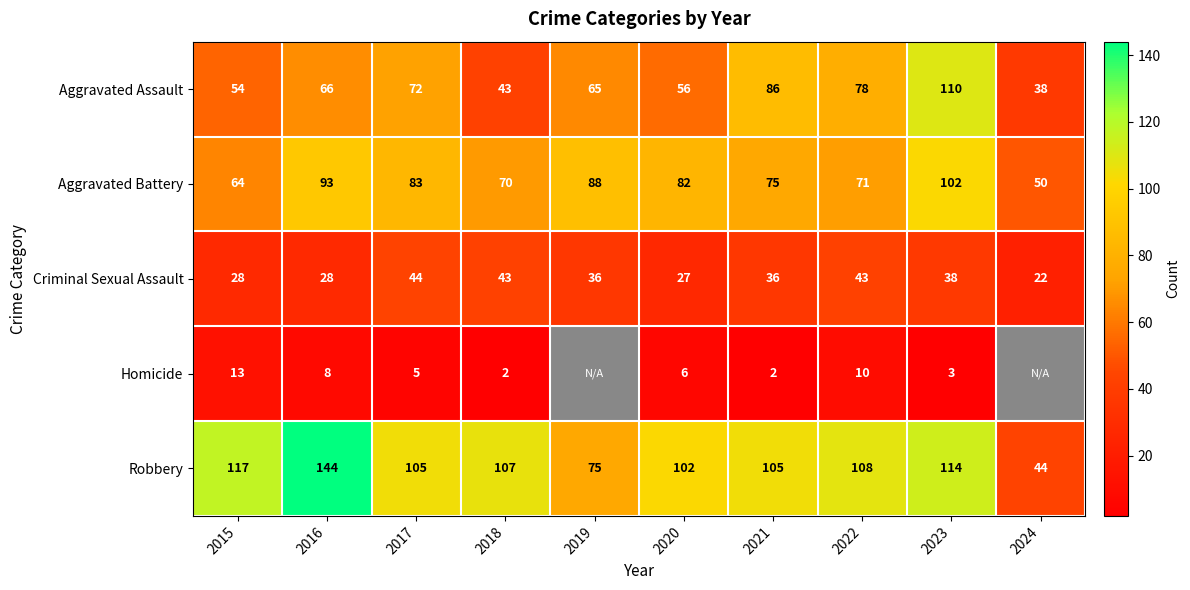

What is the sum of all Aggravated Assault values?

668